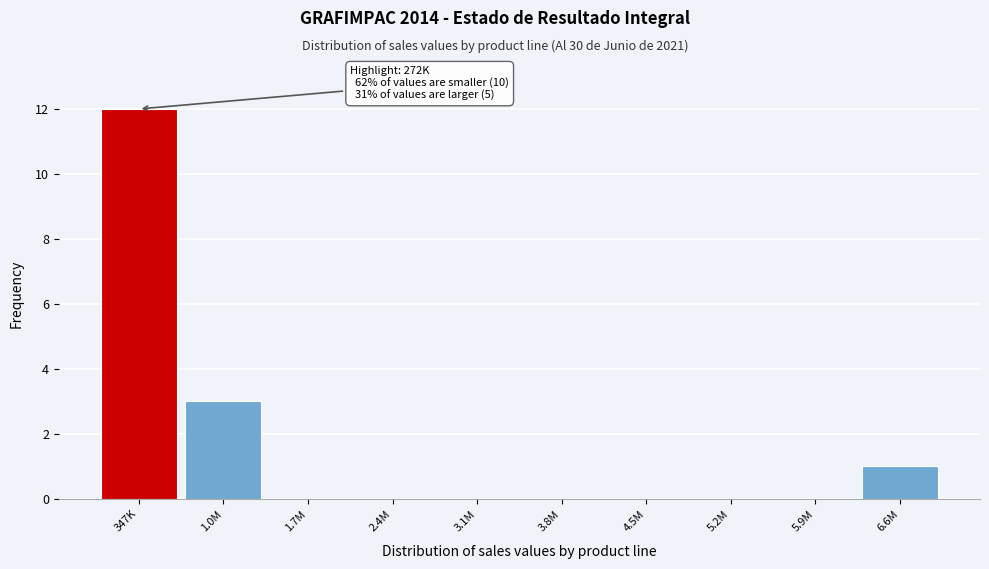

Reading left to right, extract all data points from this chart.

347K=12	1.0M=3	1.7M=0	2.4M=0	3.1M=0	3.8M=0	4.5M=0	5.2M=0	5.9M=0	6.6M=1